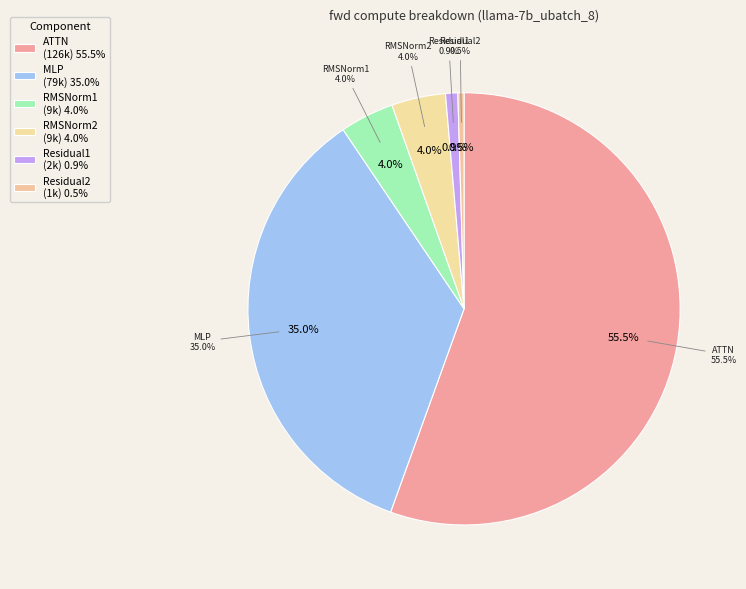

Rank the categories by value from lowest to highest.

Residual2, Residual1, RMSNorm1, RMSNorm2, MLP, ATTN